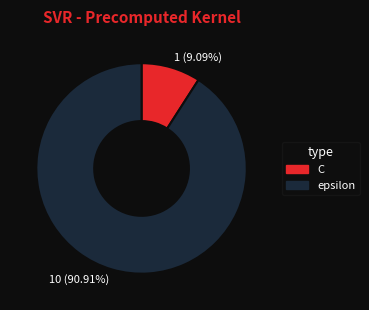

Which slice is the largest?

10 (90.91%)